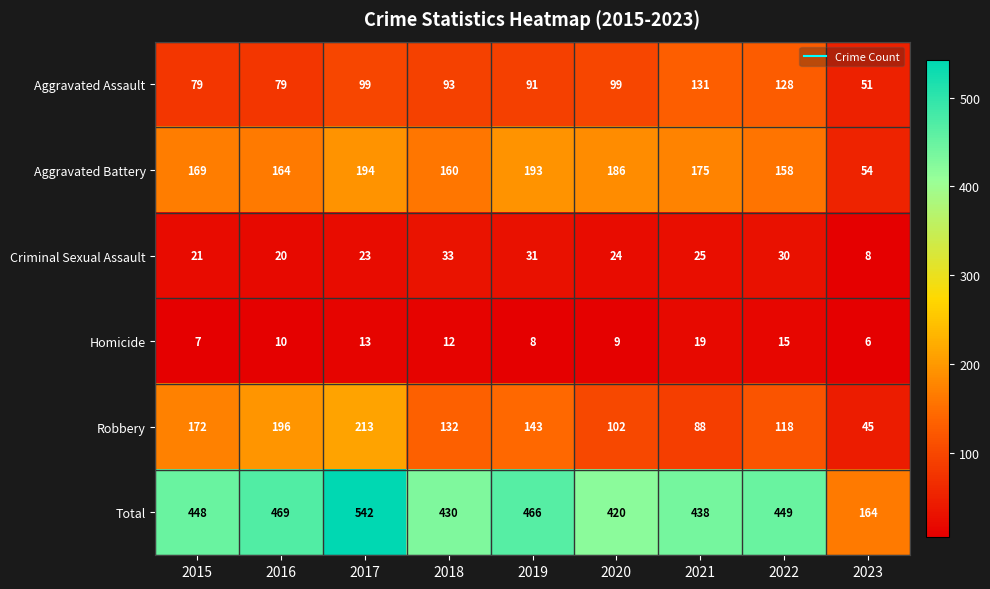

Count the number of data series in this chart.

6